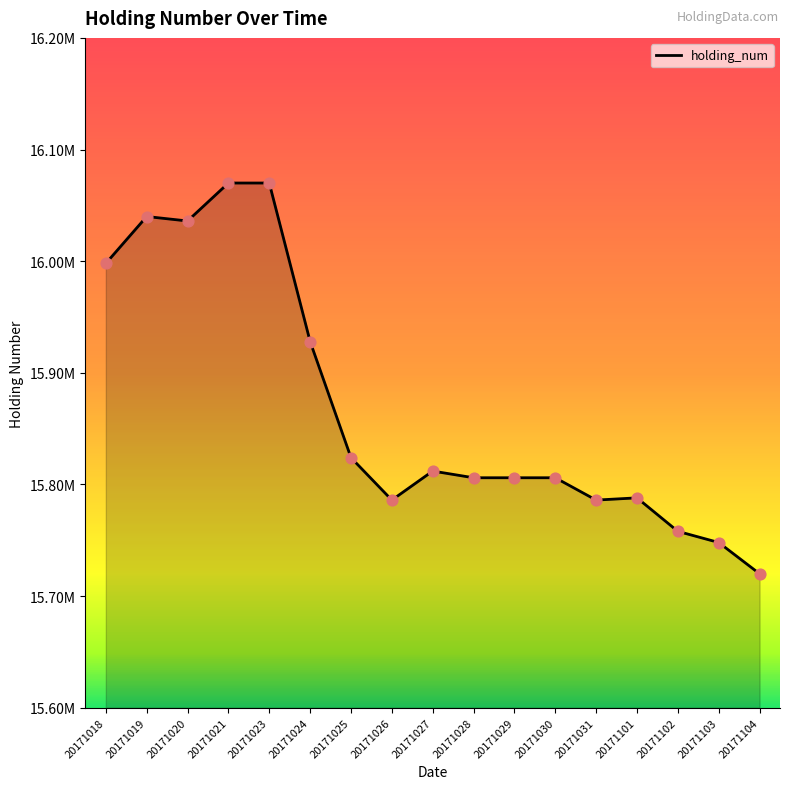

What is the change in value from 20171021 to 20171103?

-322000